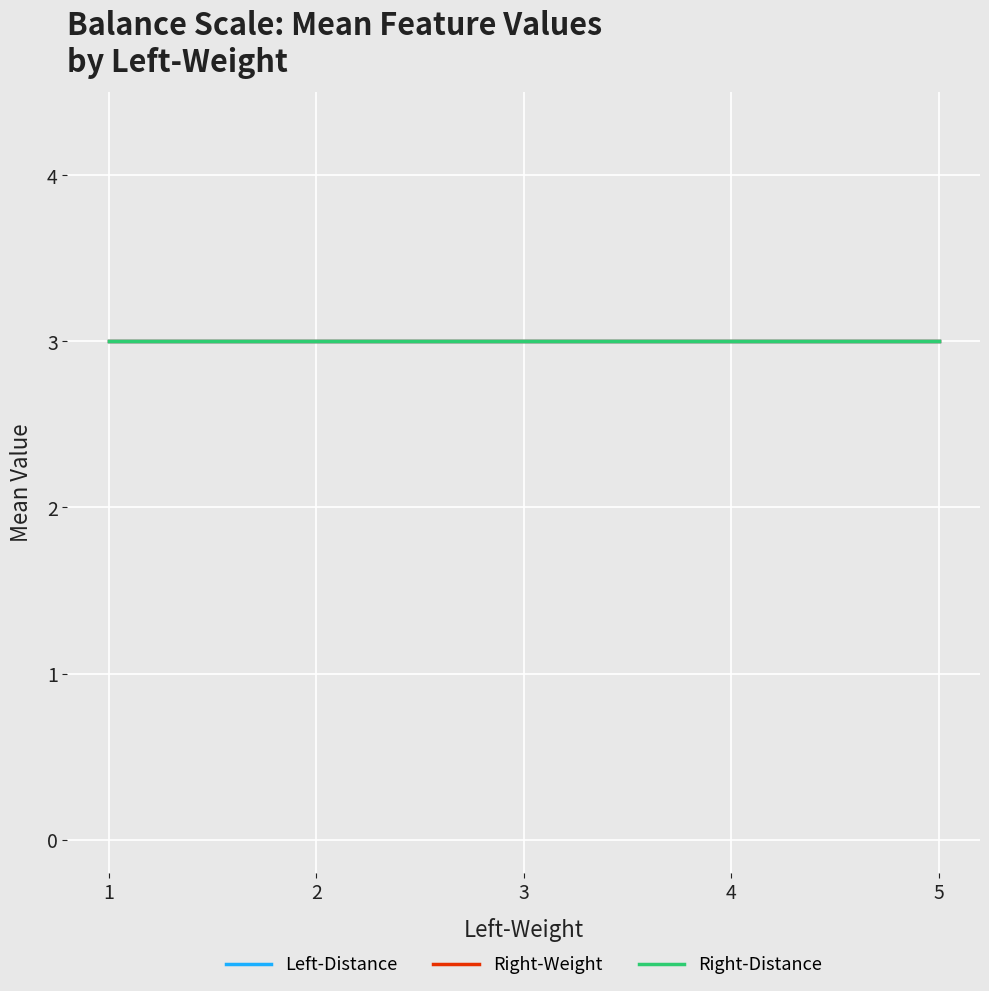

What is the minimum value for Mean Right-Distance?

3.0